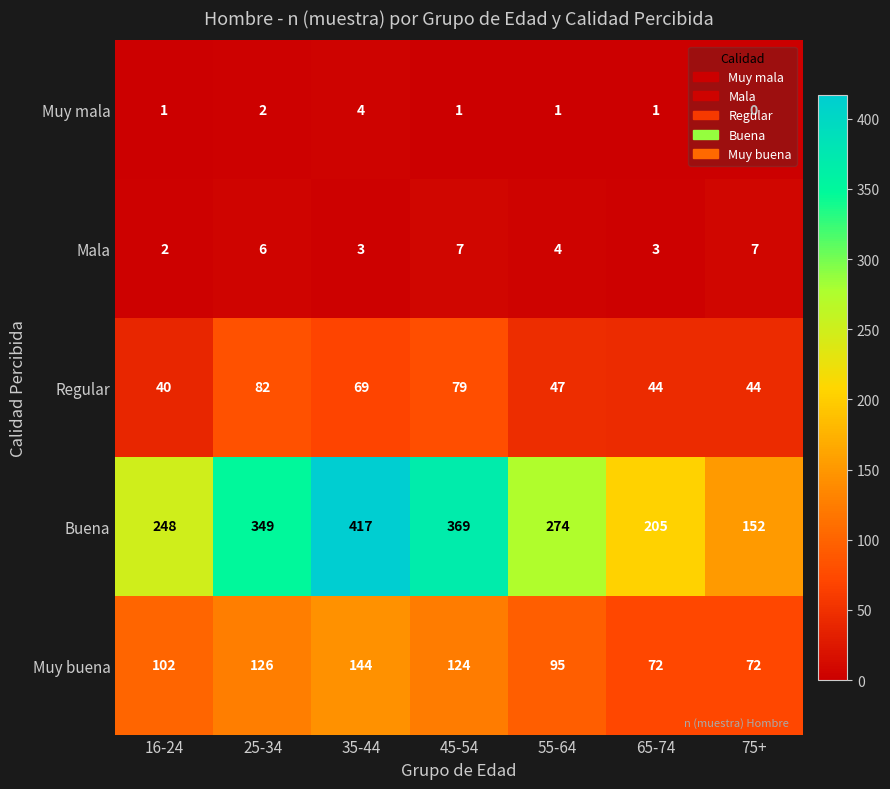

What is the difference between the second highest and second lowest values in the Muy buena series?

54